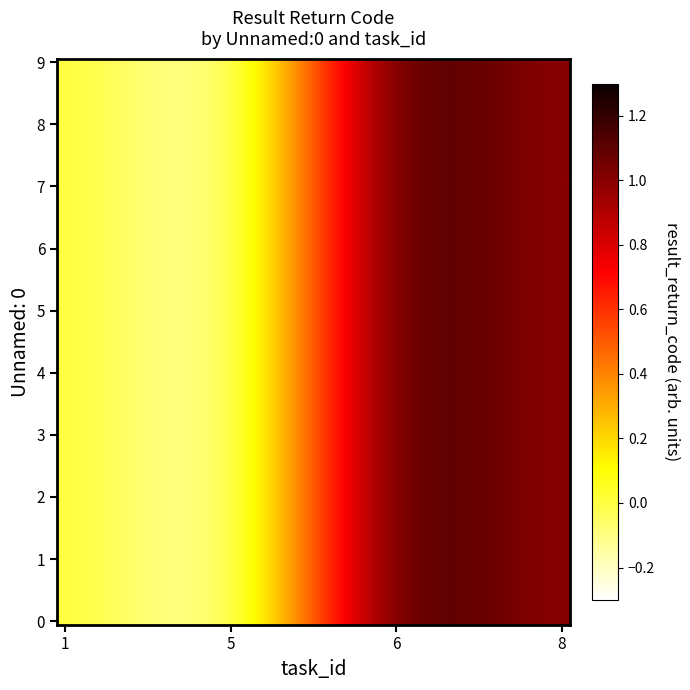

Reading left to right, what are all the values shown in this chart?

0: 1=0	5=0	6=1	8=1
1: 1=0	5=0	6=1	8=1
2: 1=0	5=0	6=1	8=1
3: 1=0	5=0	6=1	8=1
4: 1=0	5=0	6=1	8=1
5: 1=0	5=0	6=1	8=1
6: 1=0	5=0	6=1	8=1
7: 1=0	5=0	6=1	8=1
8: 1=0	5=0	6=1	8=1
9: 1=0	5=0	6=1	8=1